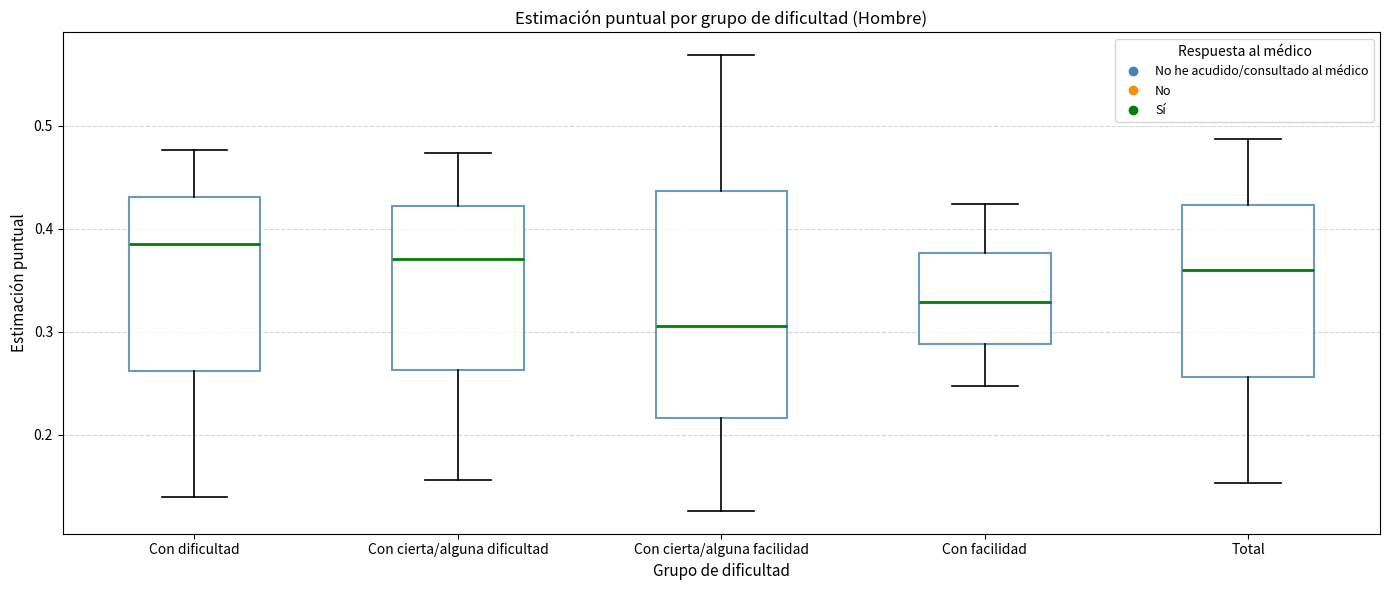

Reading left to right, transcribe this box plot: for each box, give where its median line is, the range the box spans, and where its two whiskers end, as read against the y-axis. The values are not printed on the chart, so give them approximately, as read against the axis.

Con dificultad: median 0.38, box 0.26 to 0.43, whiskers 0.14 to 0.48
Con cierta/alguna dificultad: median 0.37, box 0.26 to 0.42, whiskers 0.16 to 0.47
Con cierta/alguna facilidad: median 0.31, box 0.22 to 0.44, whiskers 0.13 to 0.57
Con facilidad: median 0.33, box 0.29 to 0.38, whiskers 0.25 to 0.42
Total: median 0.36, box 0.26 to 0.42, whiskers 0.15 to 0.49